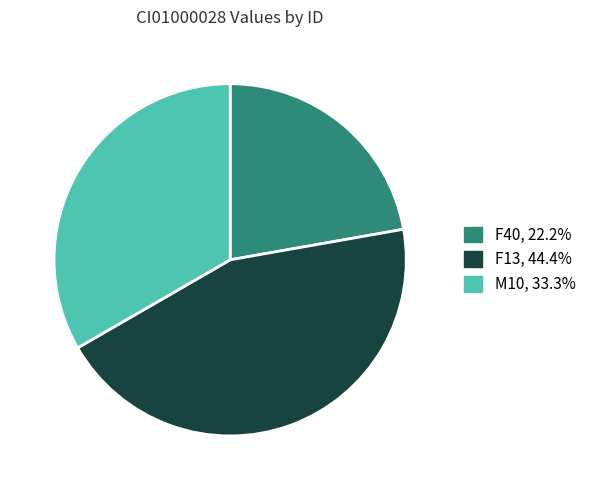

Does any single category account for the majority?

No